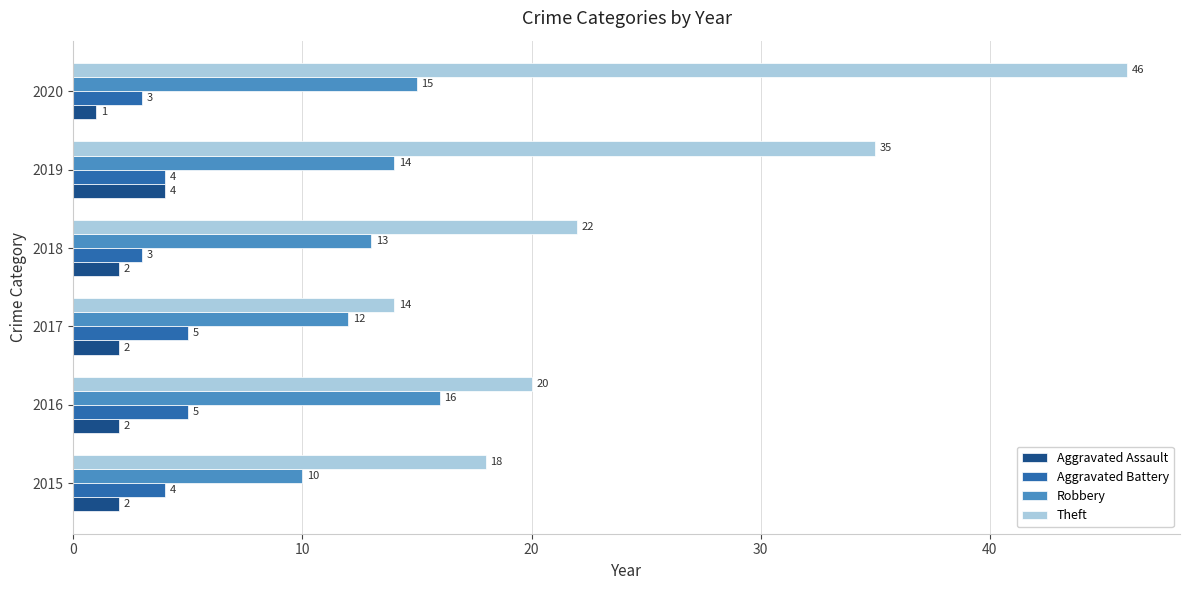

The value of Theft at 2020 is 46. True or false?

True